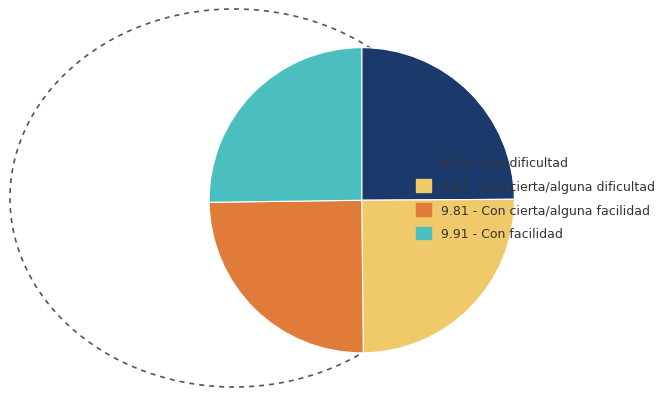

Does 9.81 - Con cierta/alguna dificultad represent more than half of the total?

No